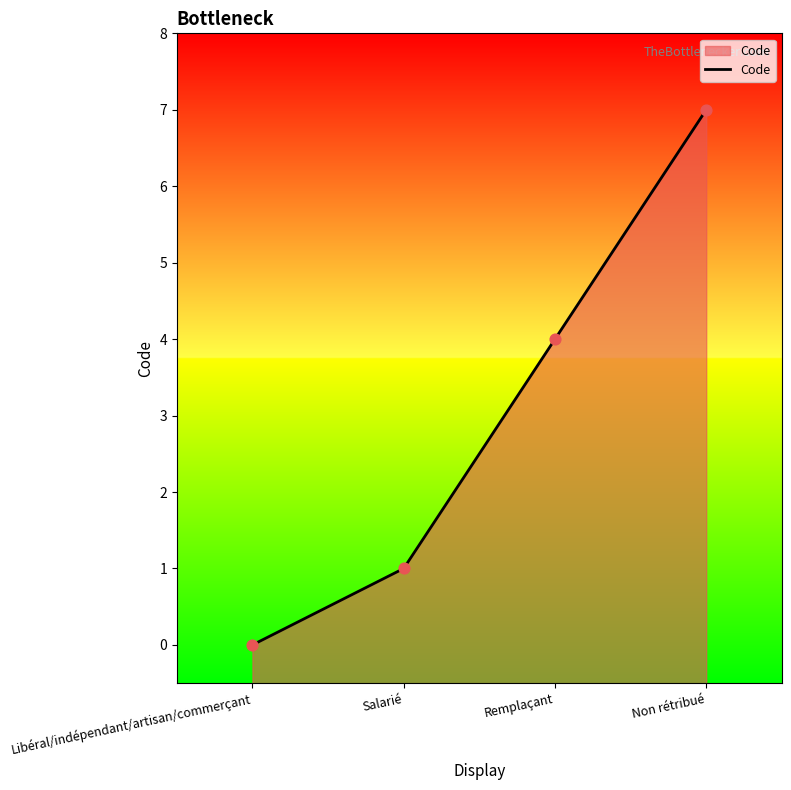

What is the change in value from Libéral/indépendant/artisan/commerçant to Salarié?

+1